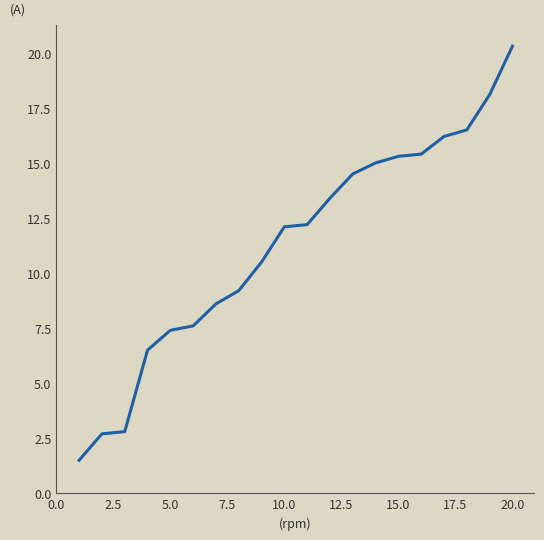

What is the maximum value shown in the chart?

20.3